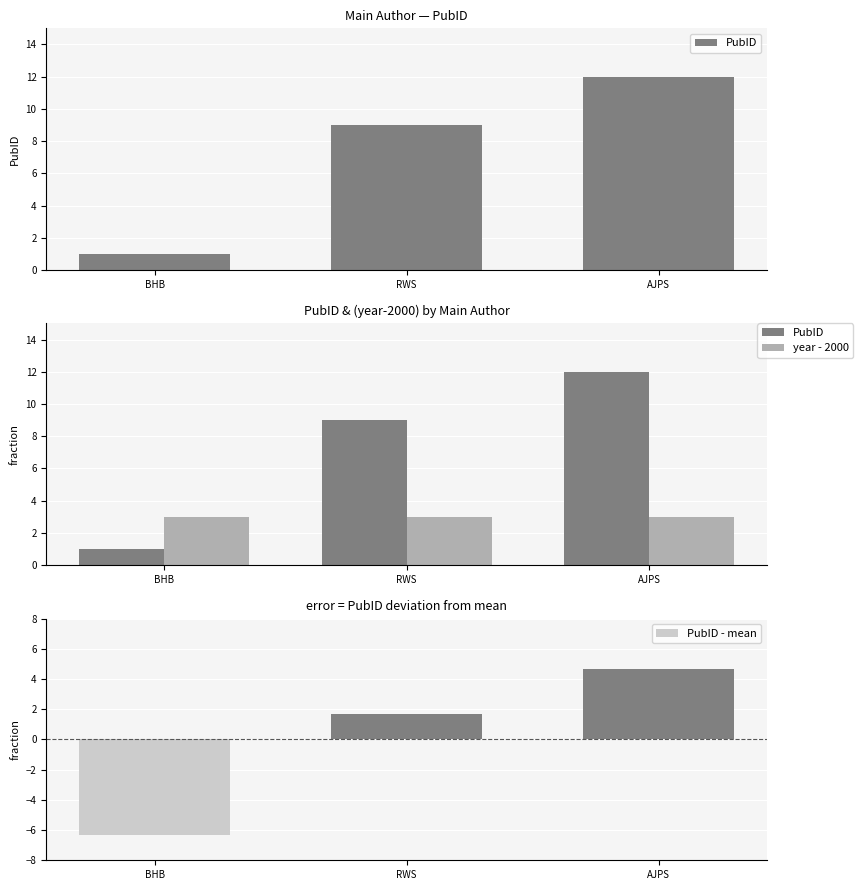

Where does the PubID - mean series first go above 1?

RWS